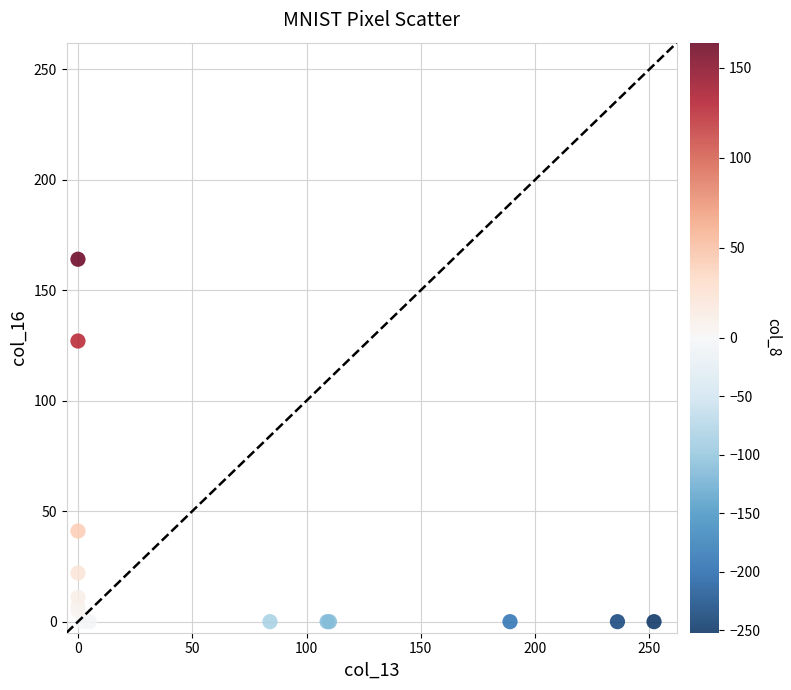

What Y value in the scatter plot is closest to 82?

41